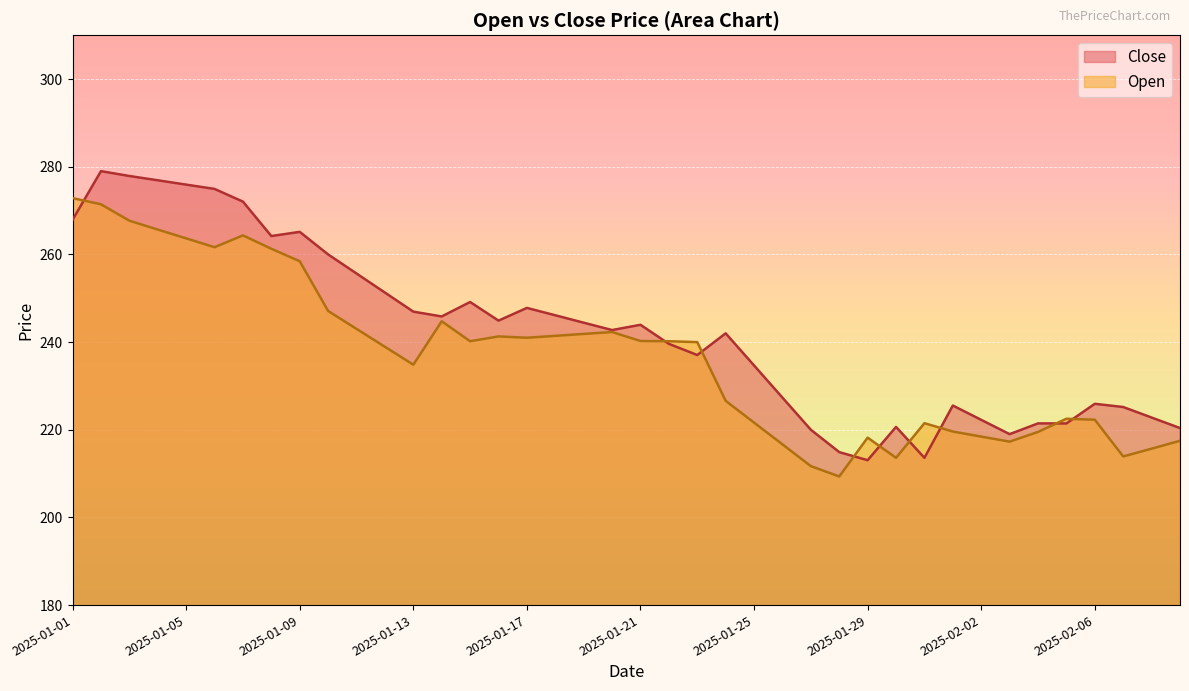

Is it true that Open equals 242.3 at 2025-01-20?

True